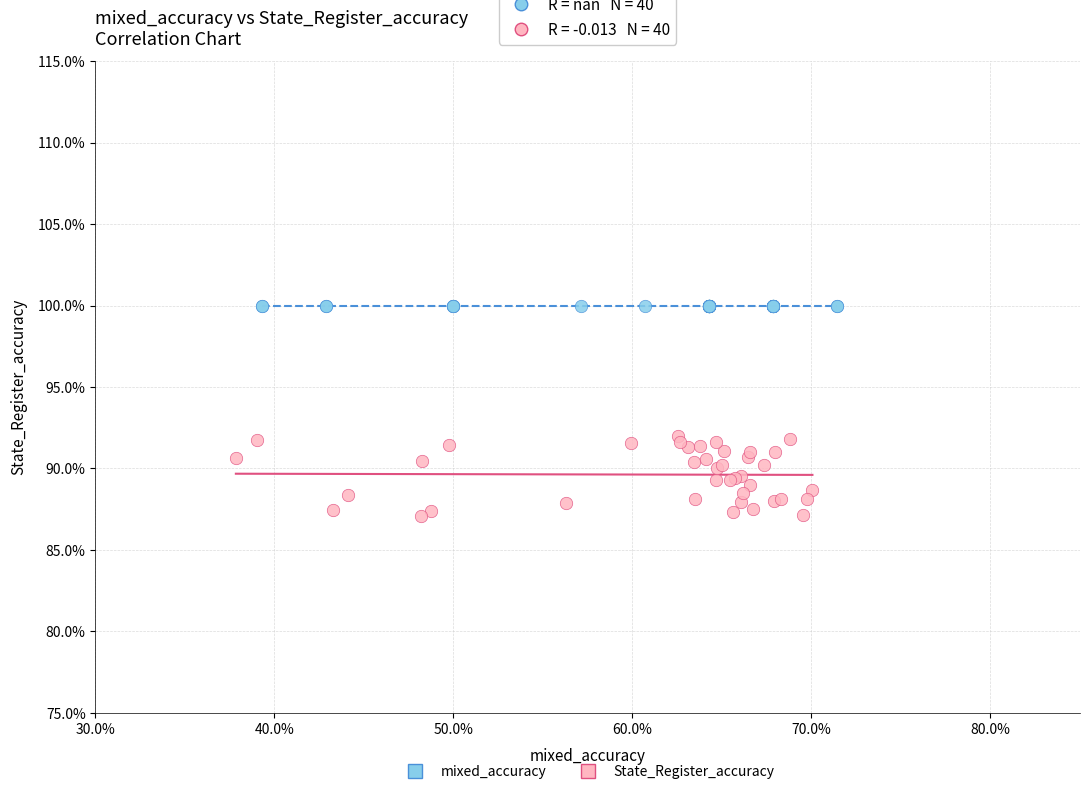

What are all the series names shown in the legend?

mixed_accuracy, State_Register_accuracy